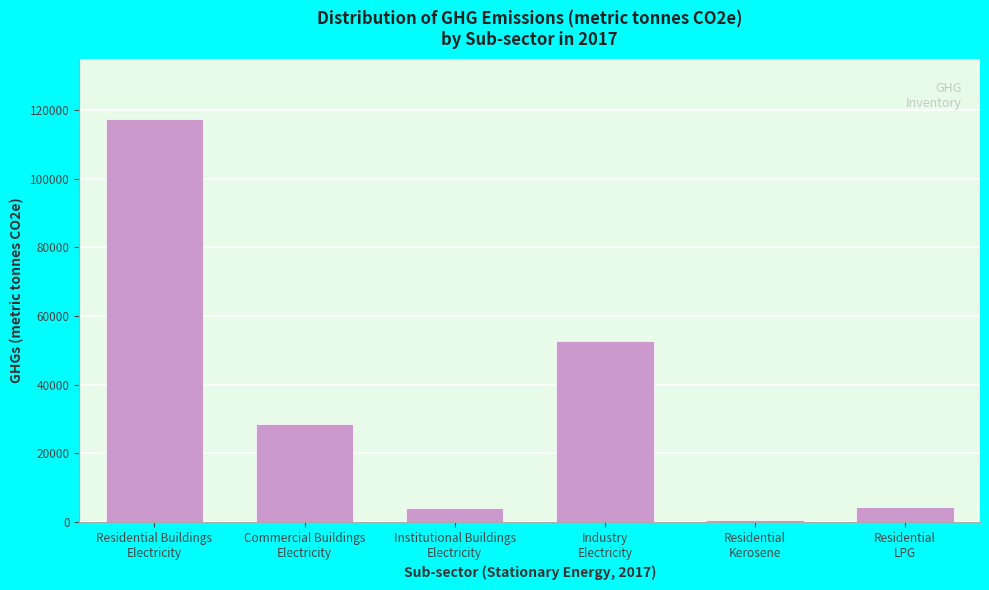

What is the greatest value displayed?

117306.0